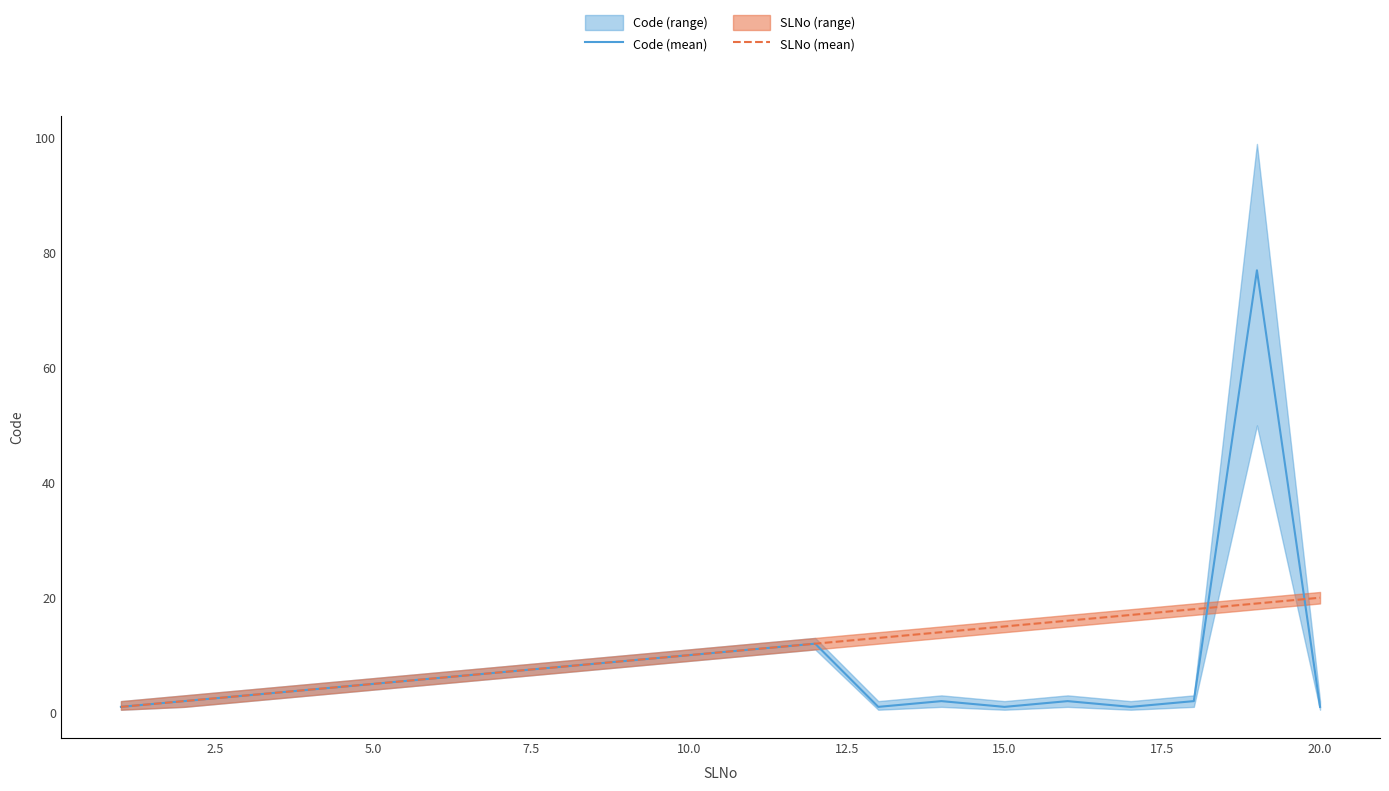

What is the difference between the maximum and minimum values in the Code (mean) series?

76